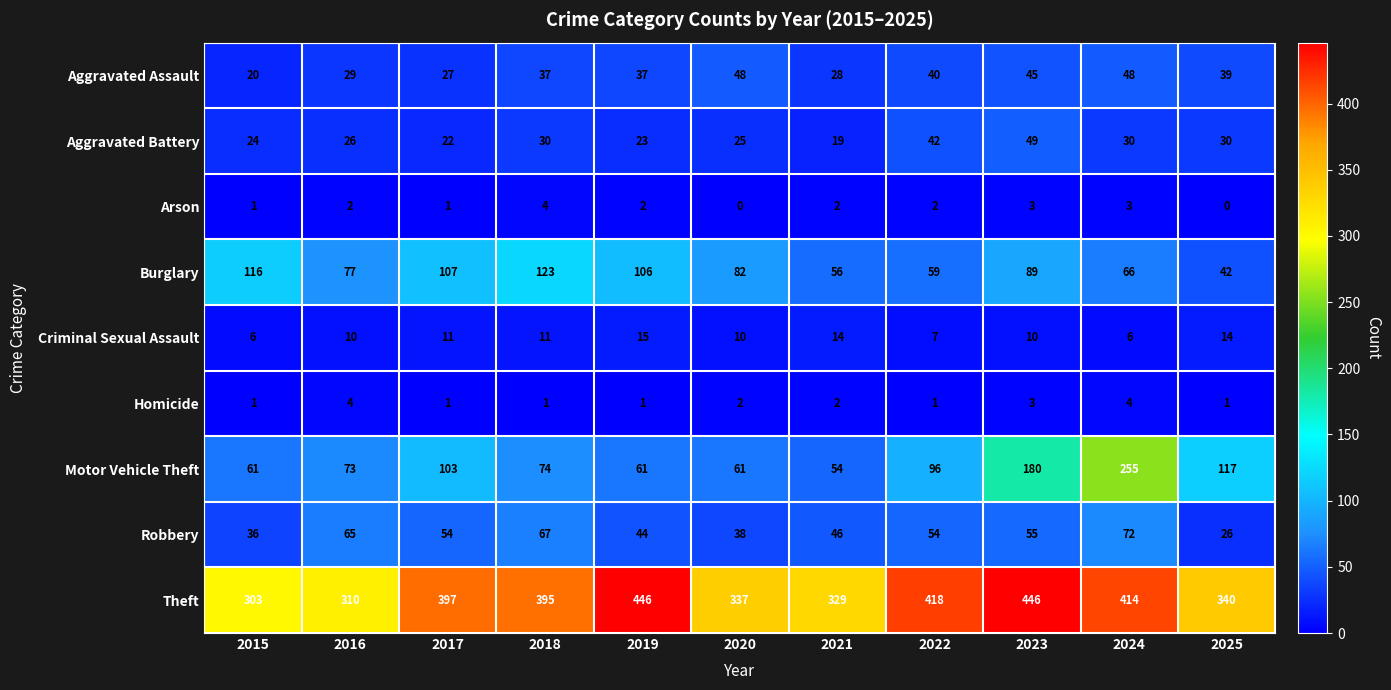

At which label does Robbery reach its minimum?

2025